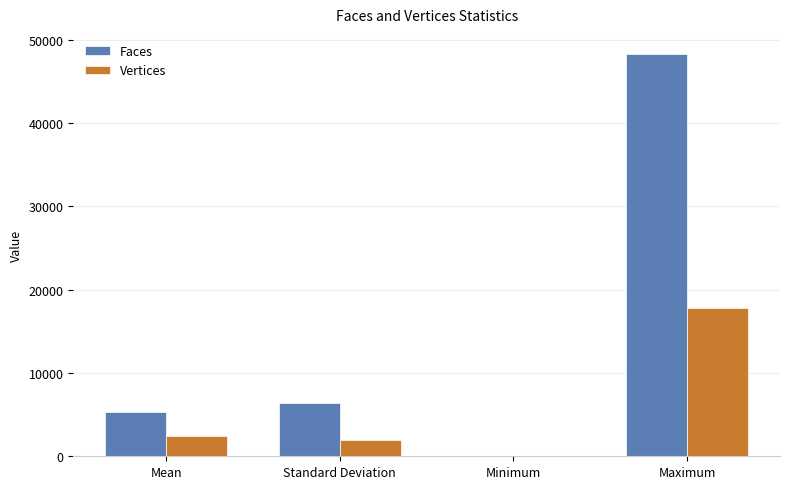

Which series changed the most between Standard Deviation and Maximum?

Faces